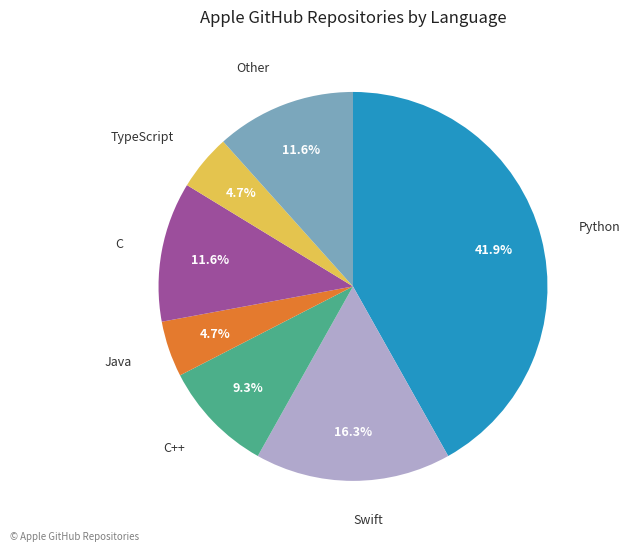

What percentage is the Java slice, to the nearest percent?

5%